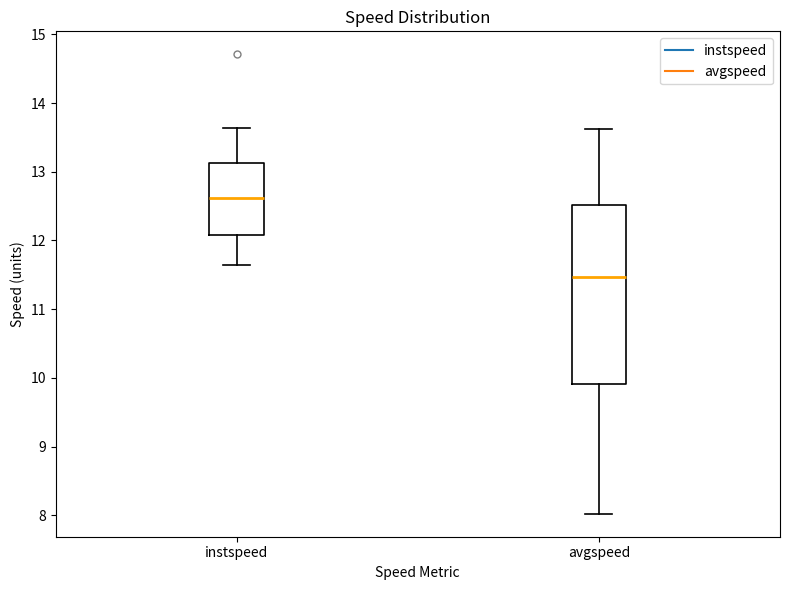

Which box has the highest median line?

instspeed